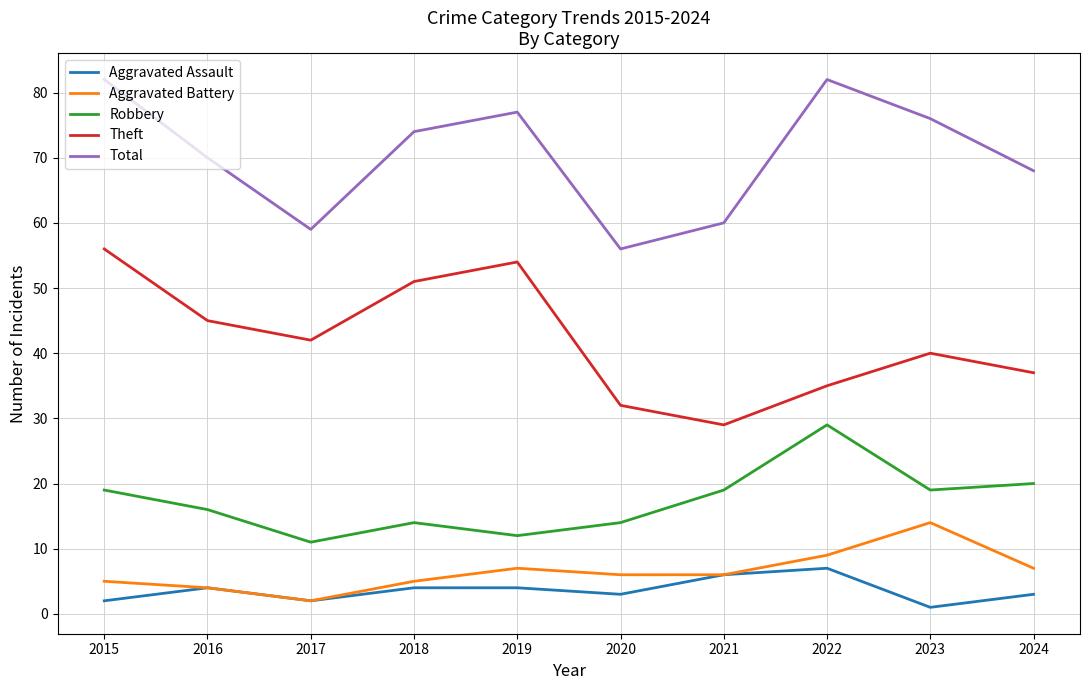

True or false: Total and Aggravated Assault intersect in this chart.

False